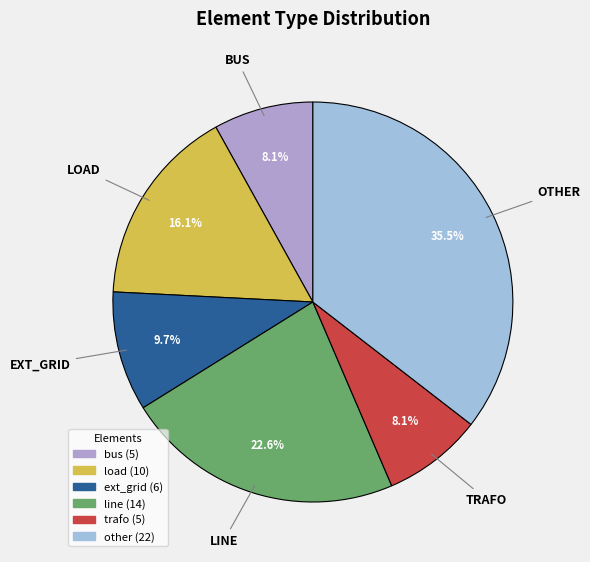

How much of the chart is everything except other?

64.5%